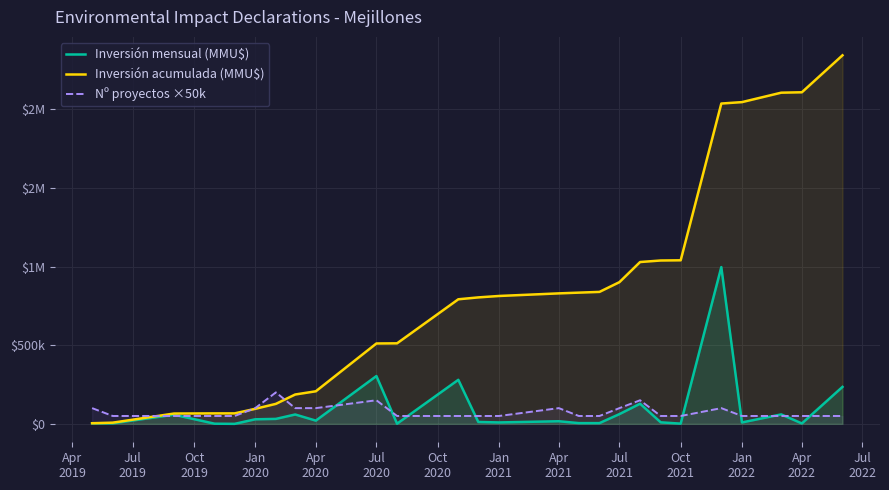

What are all the series names shown in the legend?

Inversión mensual (MMU$), Inversión acumulada (MMU$), Nº proyectos ×50k